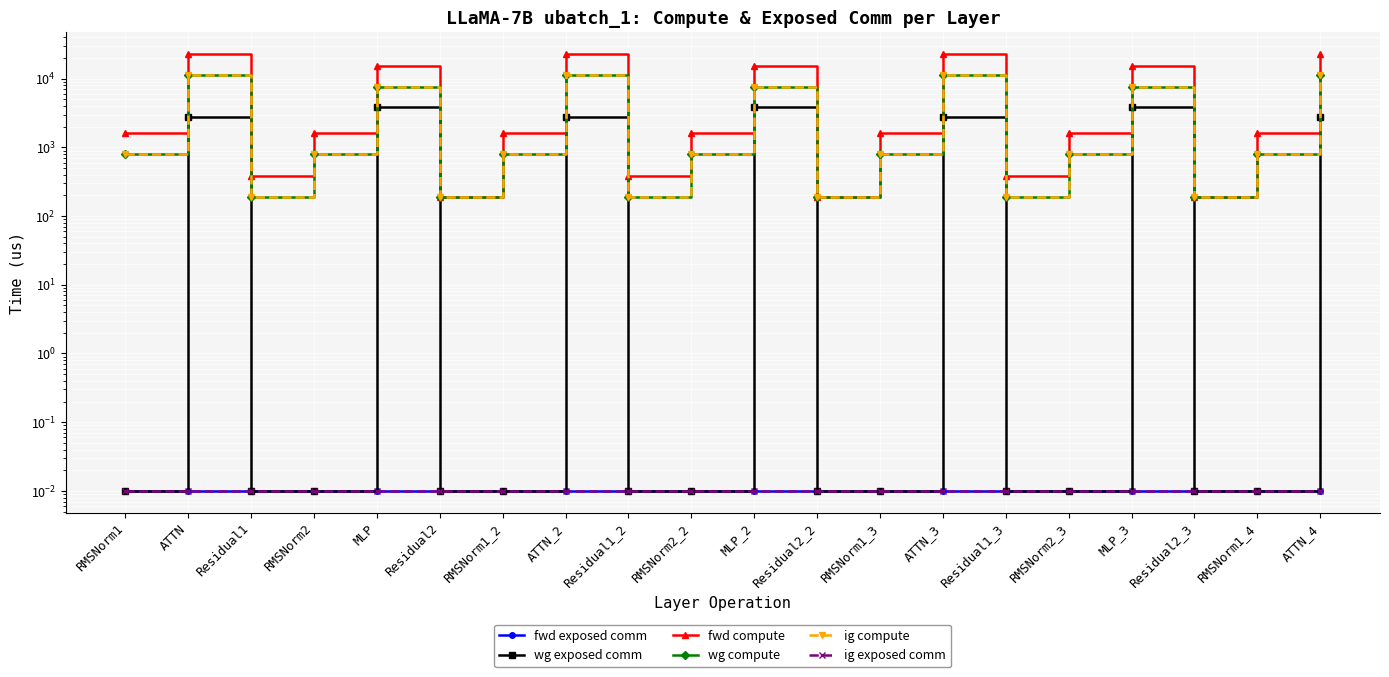

What is the label of the 11th point from the right?

RMSNorm2_2